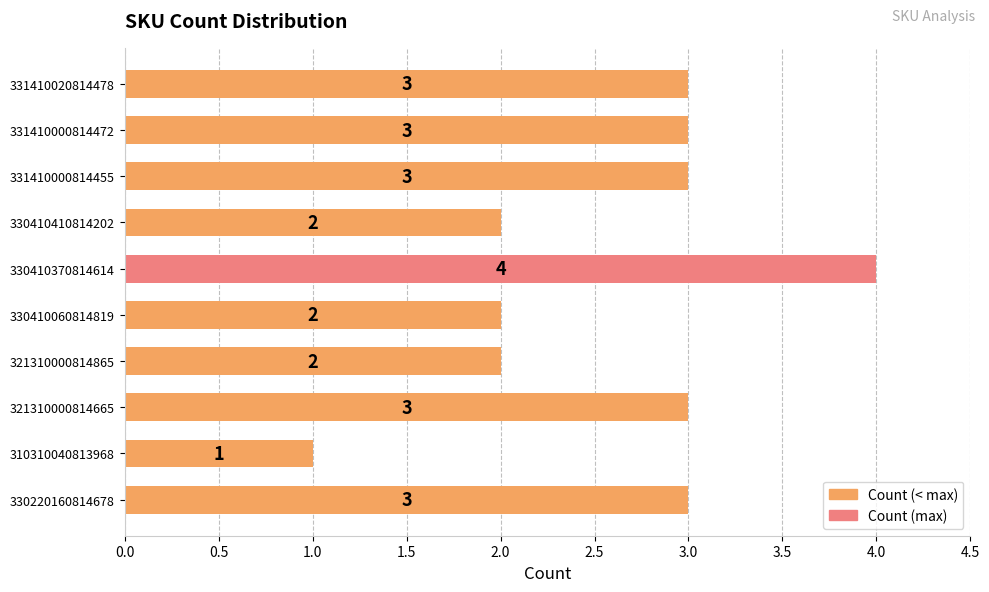

Read the value at 330220160814678.

3